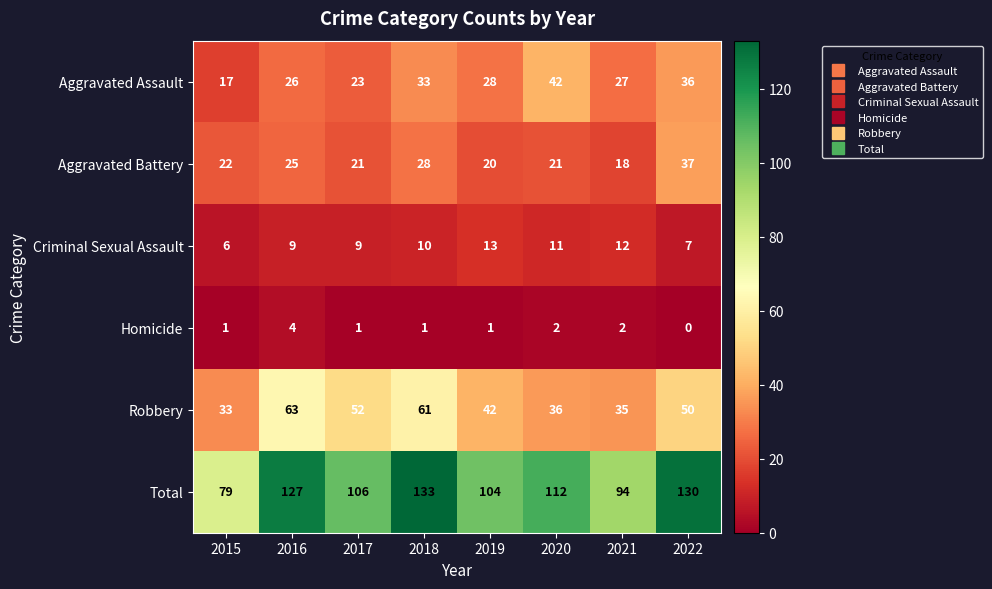

Is the value of Aggravated Battery at 2020 greater than the value of Aggravated Assault at 2018?

No